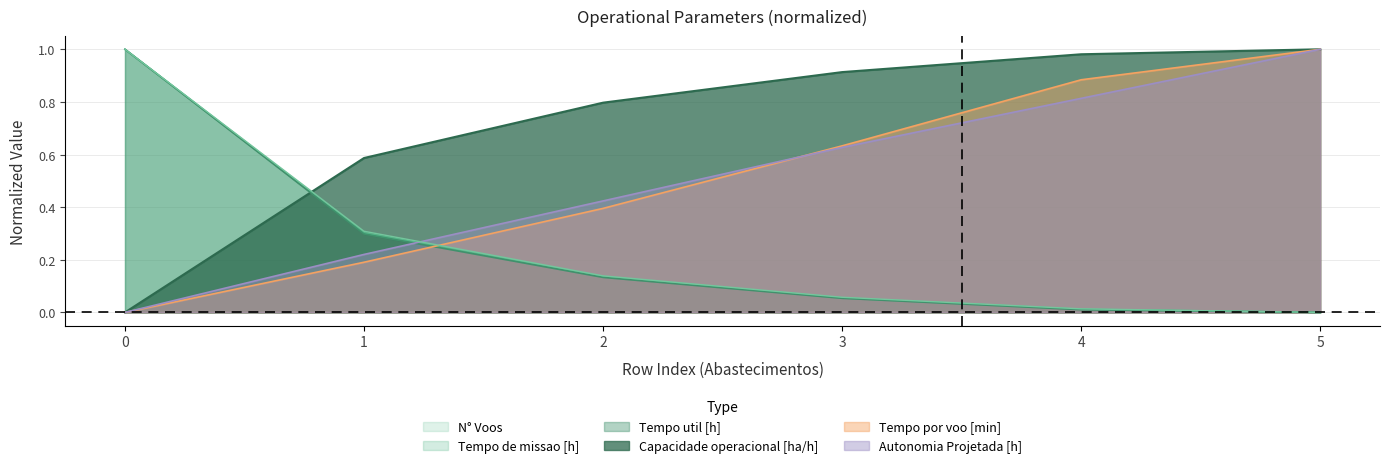

Reading left to right, extract all data points from this chart.

Capacidade operacional [ha/h]: 0=0.0	1=0.6	2=0.8	3=0.9	4=1.0	5=1.0
Tempo de missao [h]: 0=1.0	1=0.3	2=0.1	3=0.1	4=0.0	5=0.0
Tempo util [h]: 0=1.0	1=0.3	2=0.1	3=0.1	4=0.0	5=0.0
Tempo por voo [min]: 0=0.0	1=0.2	2=0.4	3=0.6	4=0.9	5=1.0
Autonomia Projetada [h]: 0=0.0	1=0.2	2=0.4	3=0.6	4=0.8	5=1.0
N° Voos: 0=1.0	1=0.3	2=0.1	3=0.1	4=0.0	5=0.0